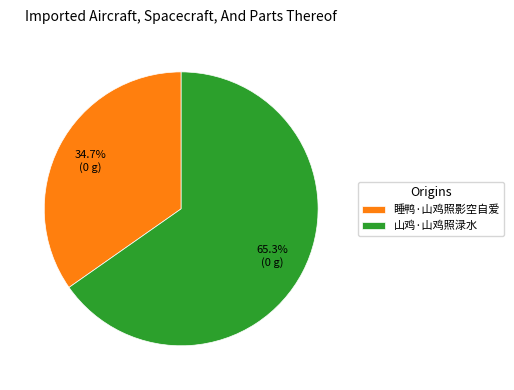

Which slice is the largest?

山鸡·山鸡照渌水